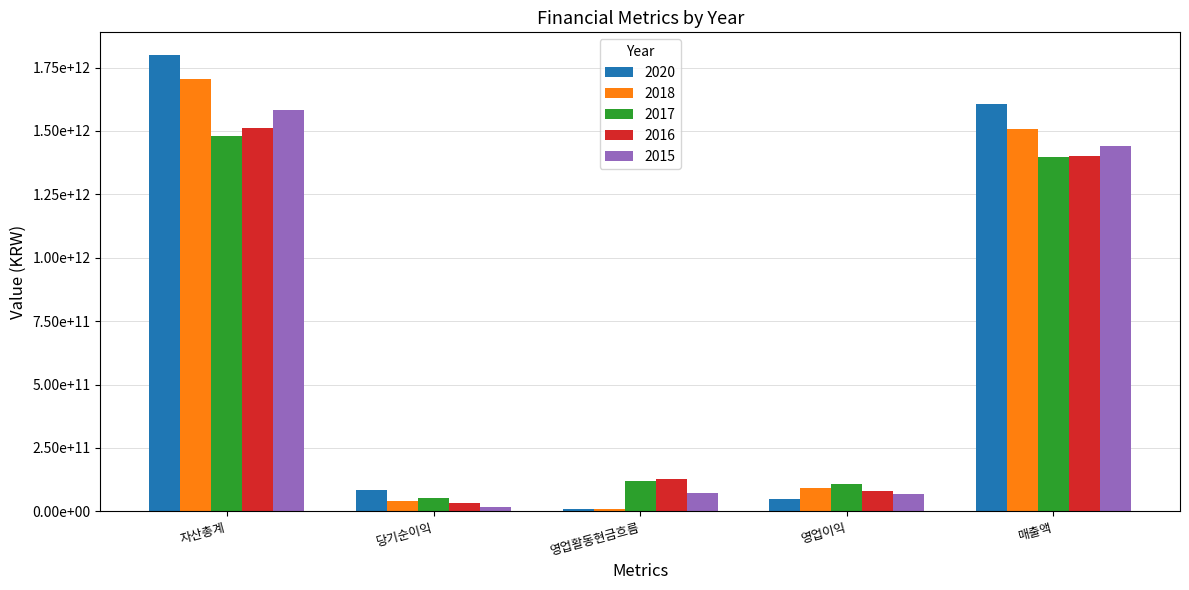

What are all the series names shown in the legend?

2020, 2018, 2017, 2016, 2015